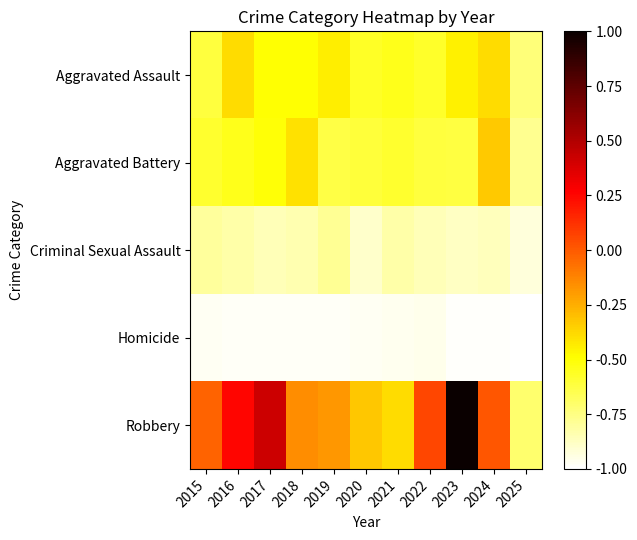

Reading left to right, transcribe all the data shown in this chart.

Aggravated Assault: 2015=-0.6	2016=-0.4	2017=-0.5	2018=-0.5	2019=-0.4	2020=-0.6	2021=-0.5	2022=-0.6	2023=-0.4	2024=-0.4	2025=-0.7
Aggravated Battery: 2015=-0.6	2016=-0.5	2017=-0.5	2018=-0.4	2019=-0.6	2020=-0.6	2021=-0.6	2022=-0.6	2023=-0.6	2024=-0.3	2025=-0.8
Criminal Sexual Assault: 2015=-0.8	2016=-0.8	2017=-0.9	2018=-0.8	2019=-0.8	2020=-0.9	2021=-0.8	2022=-0.9	2023=-0.9	2024=-0.9	2025=-0.9
Homicide: 2015=-1.0	2016=-1.0	2017=-1.0	2018=-1.0	2019=-1.0	2020=-1.0	2021=-1.0	2022=-1.0	2023=-1.0	2024=-1.0	2025=-1.0
Robbery: 2015=-0.0	2016=0.3	2017=0.4	2018=-0.2	2019=-0.2	2020=-0.3	2021=-0.4	2022=0.1	2023=1.0	2024=0.0	2025=-0.7